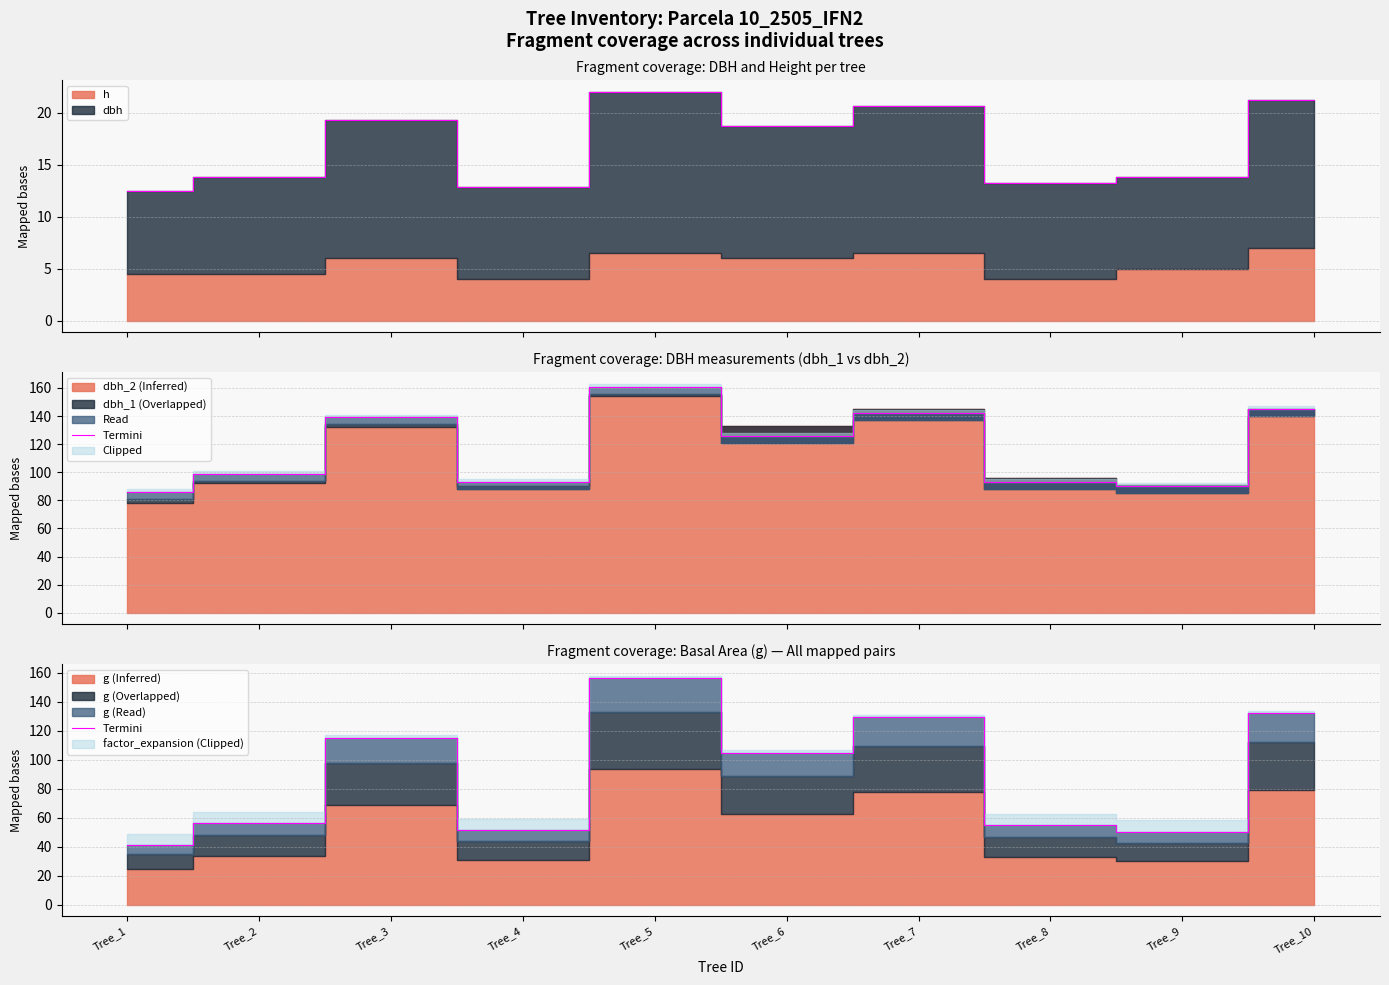

Between Tree_8 and Tree_5, which is larger?

Tree_5